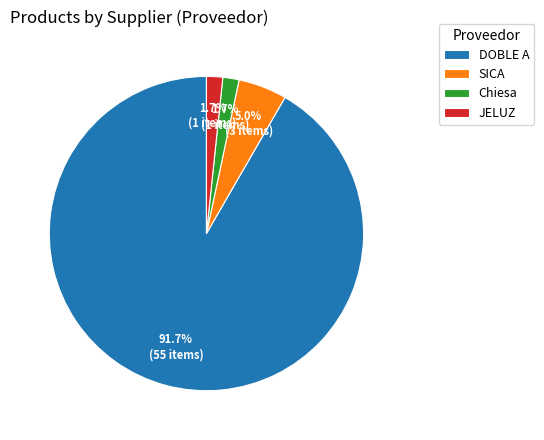

To the nearest percent, what percentage of the pie is JELUZ?

2%